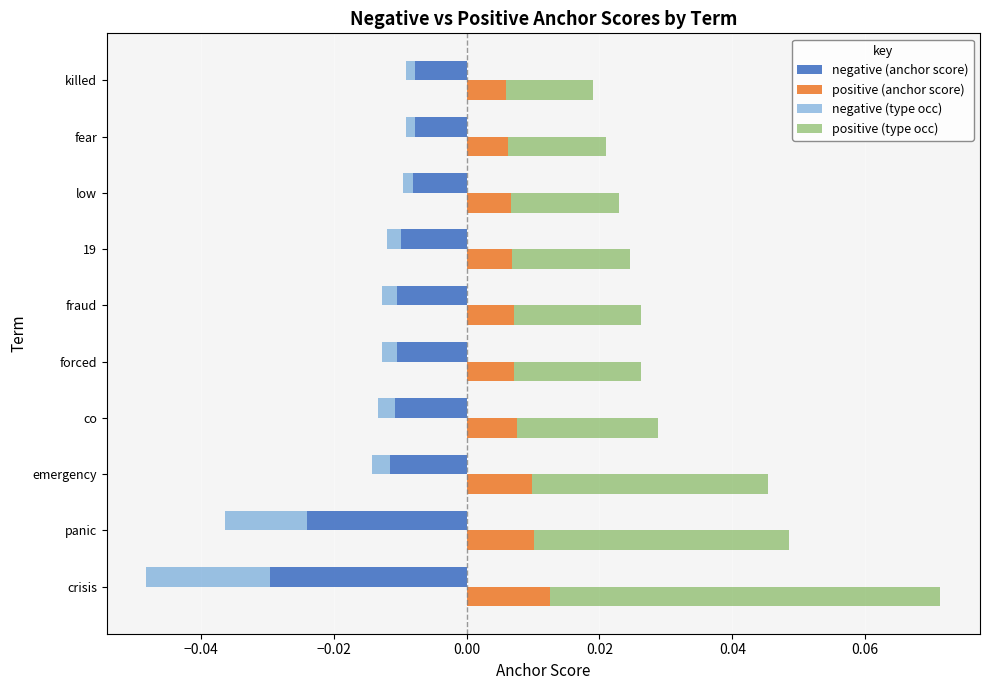

Is it true that positive (type occ) equals 0.0 at fear?

False